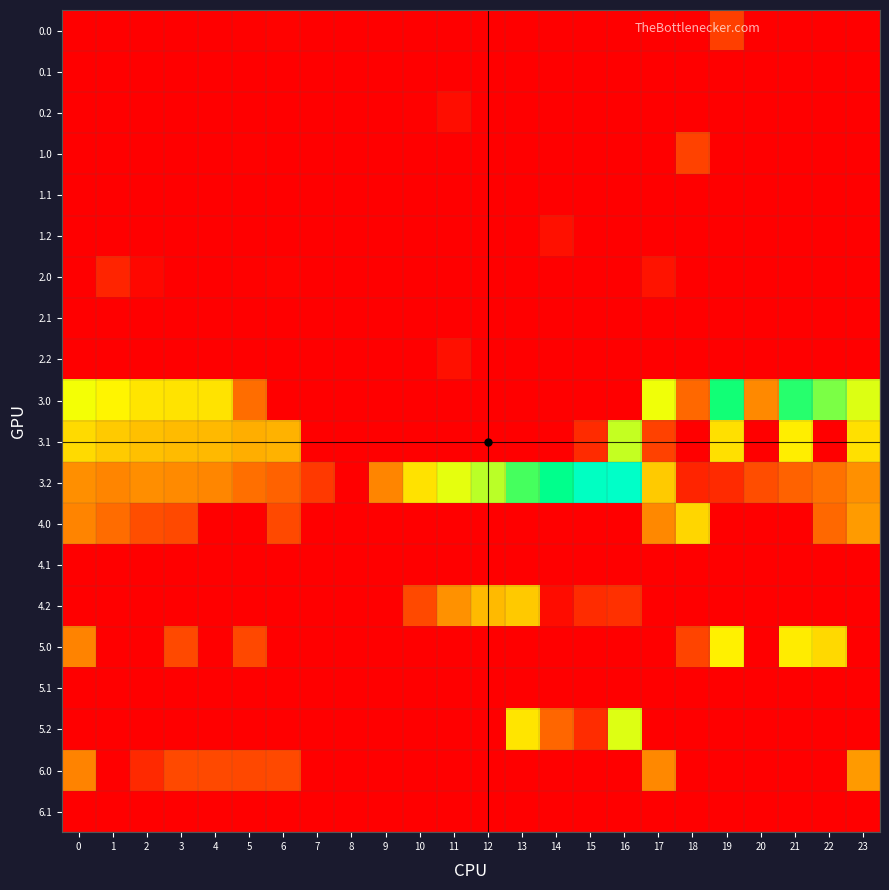

Which series has the widest spread of values?

3.2